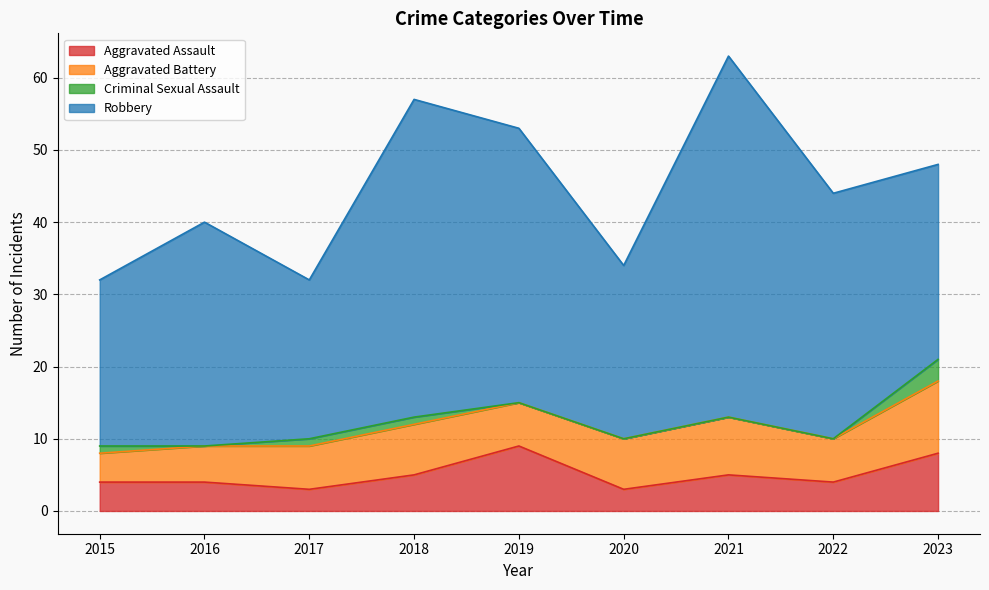

How many series are shown in this chart?

4